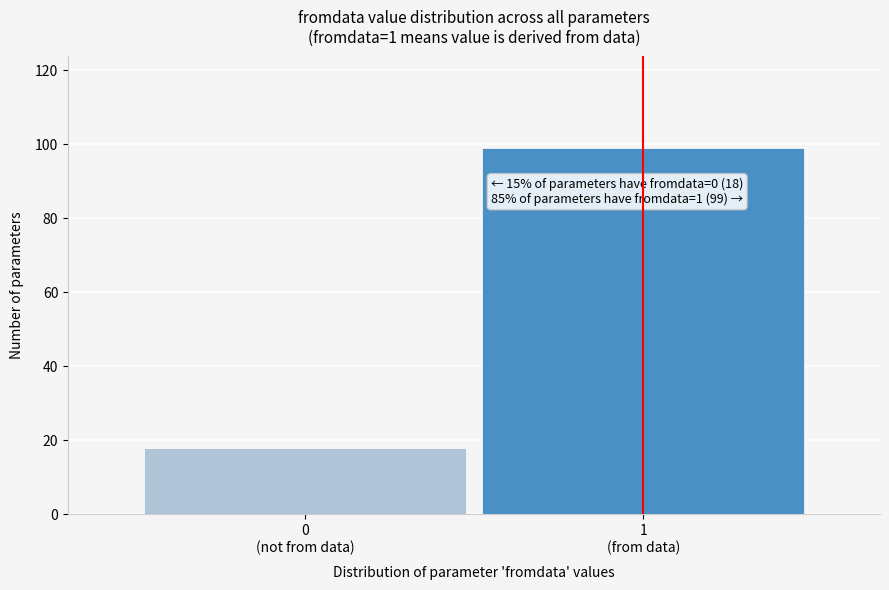

Reading left to right, list all the values displayed in this chart.

18	99